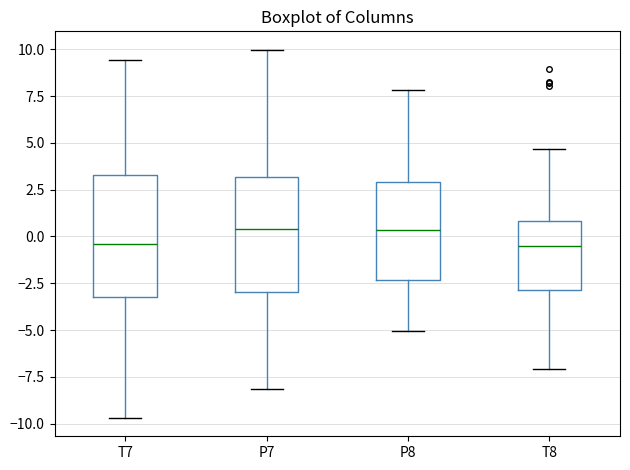

Where is the upper edge of the box for P7 on the y-axis? The values are not printed on the chart, so give them approximately, as read against the axis.

3.0